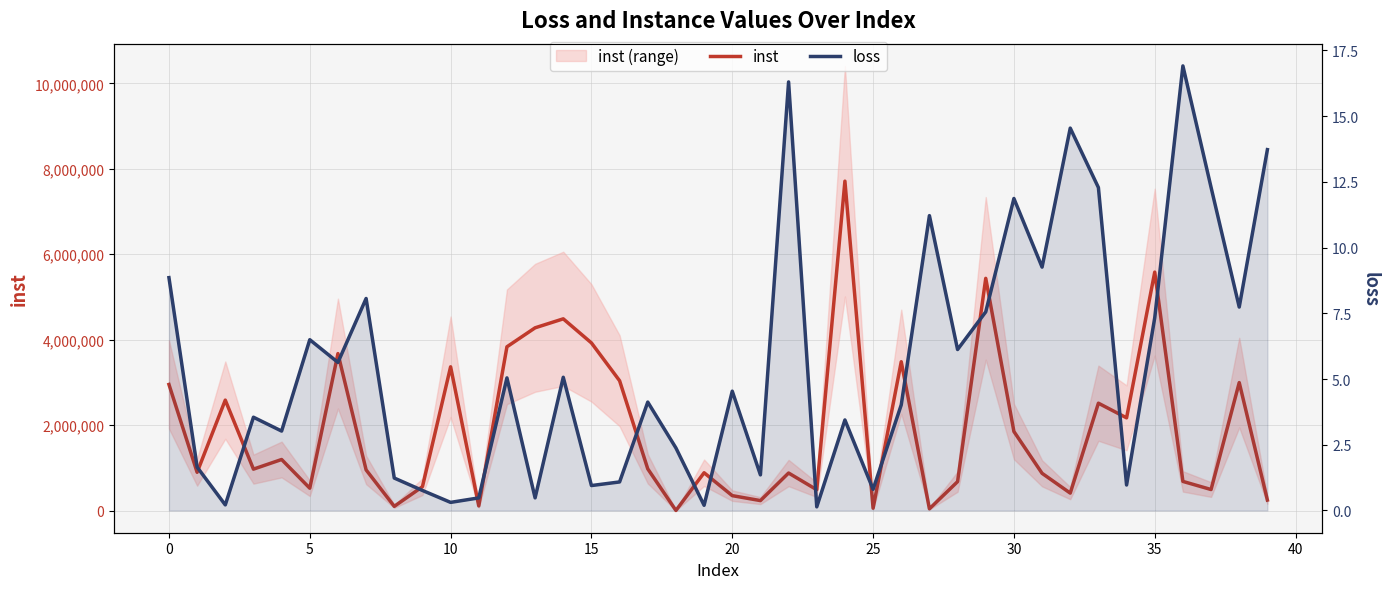

What is the difference between the second highest and second lowest values in the loss series?

16.1